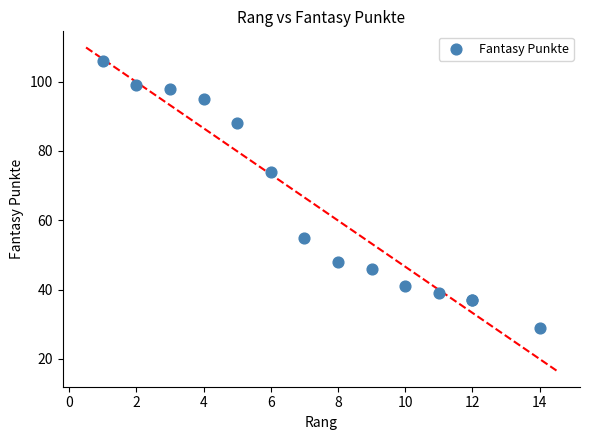

What Y value in the scatter plot is closest to 67?

74